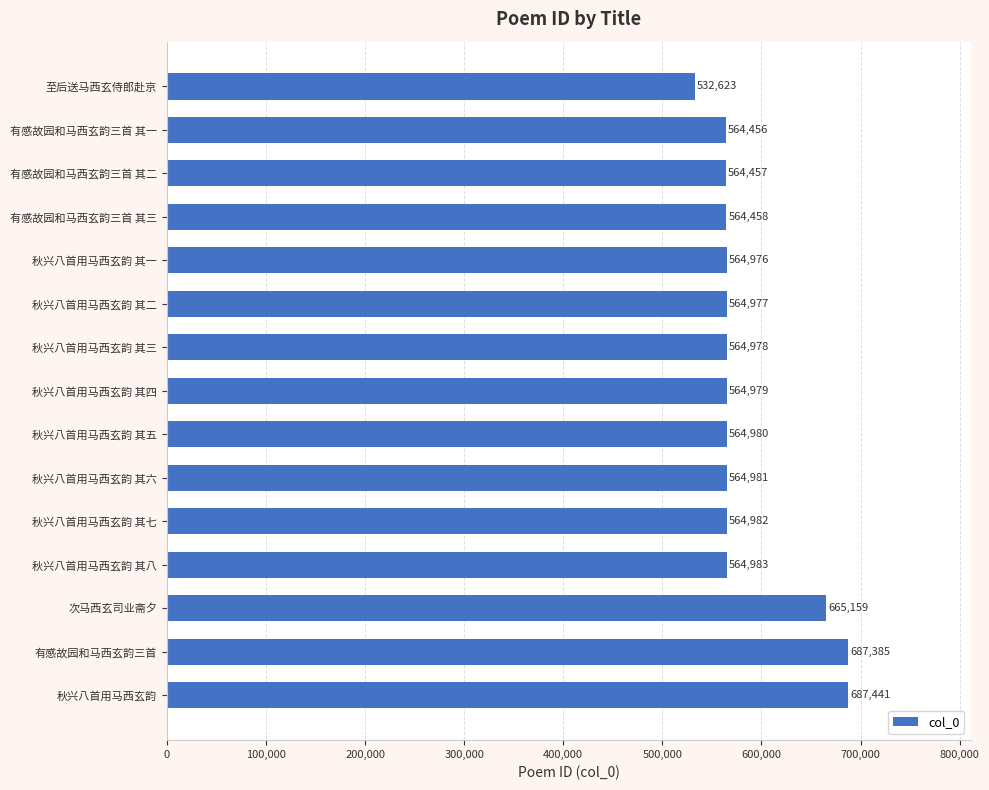

Approximately how many times larger is the value at 有感故园和马西玄韵三首 其一 compared to 至后送马西玄侍郎赴京?

1.1